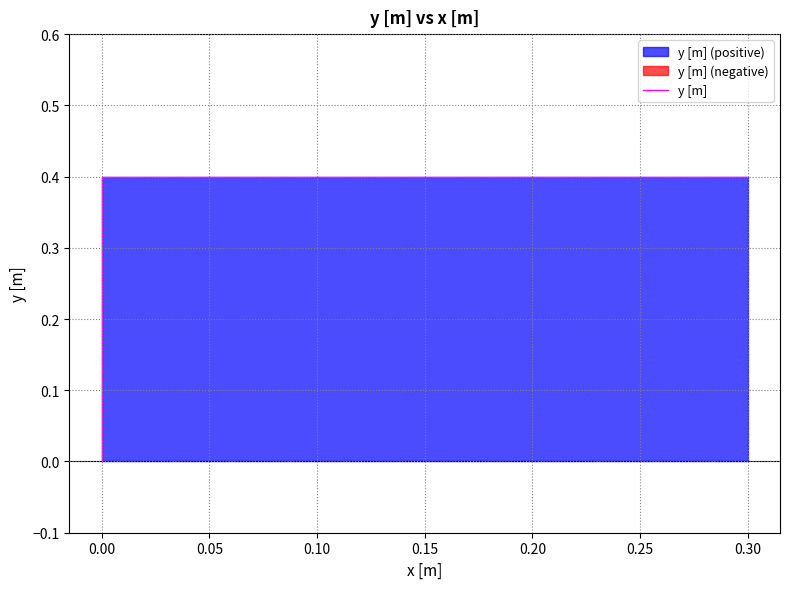

How many data points are above 0?

2